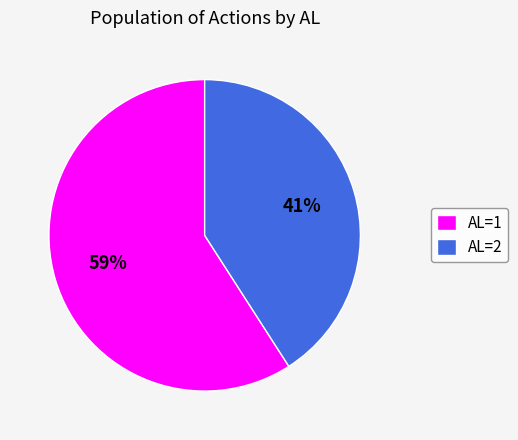

Is there any slice that represents more than half of the pie?

Yes